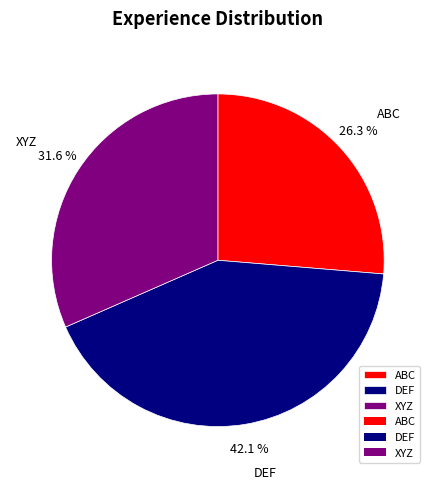

Between ABC and DEF, which is larger?

DEF